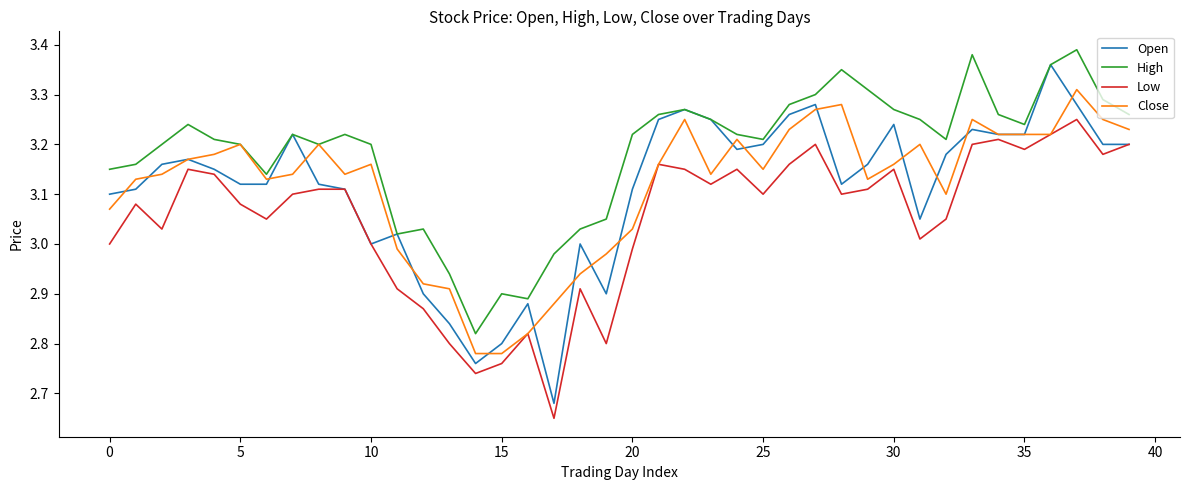

True or false: Low and High intersect in this chart.

False